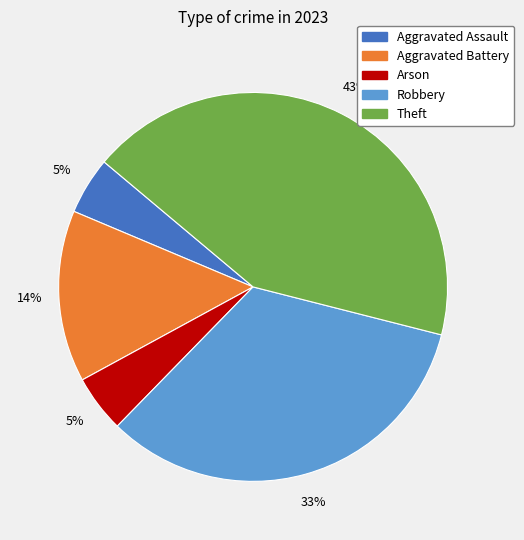

Is there any slice that represents more than half of the pie?

No